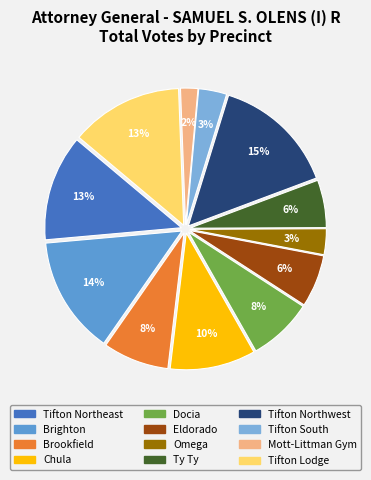

What percentage is the Omega slice, to the nearest percent?

3%